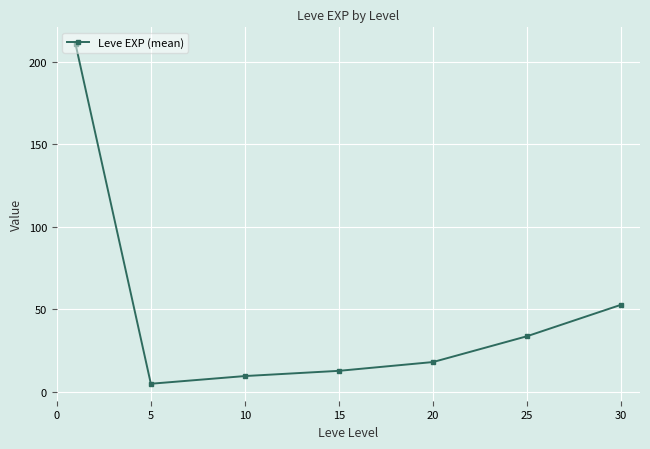

What is the smallest value displayed?

4.8